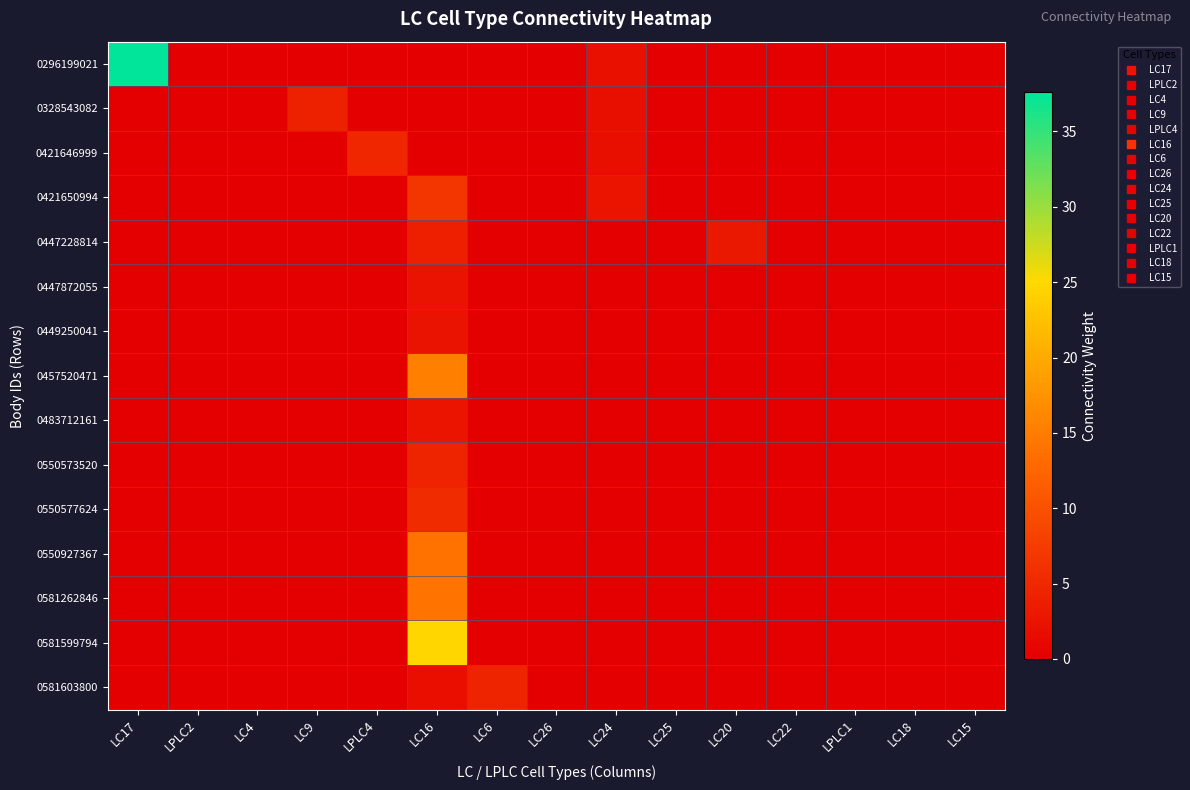

Which series has the largest range (max minus min)?

0296199021